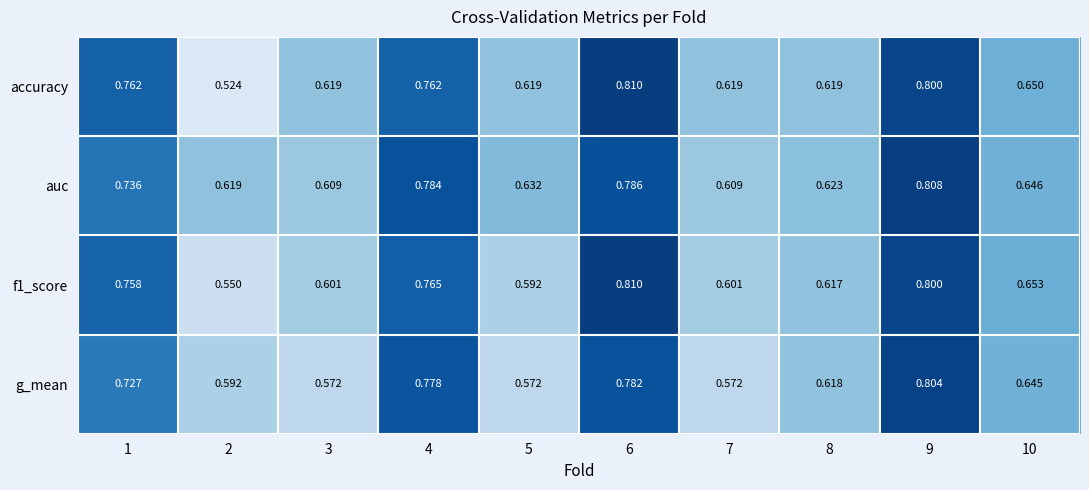

Which series has the largest total across all categories?

auc